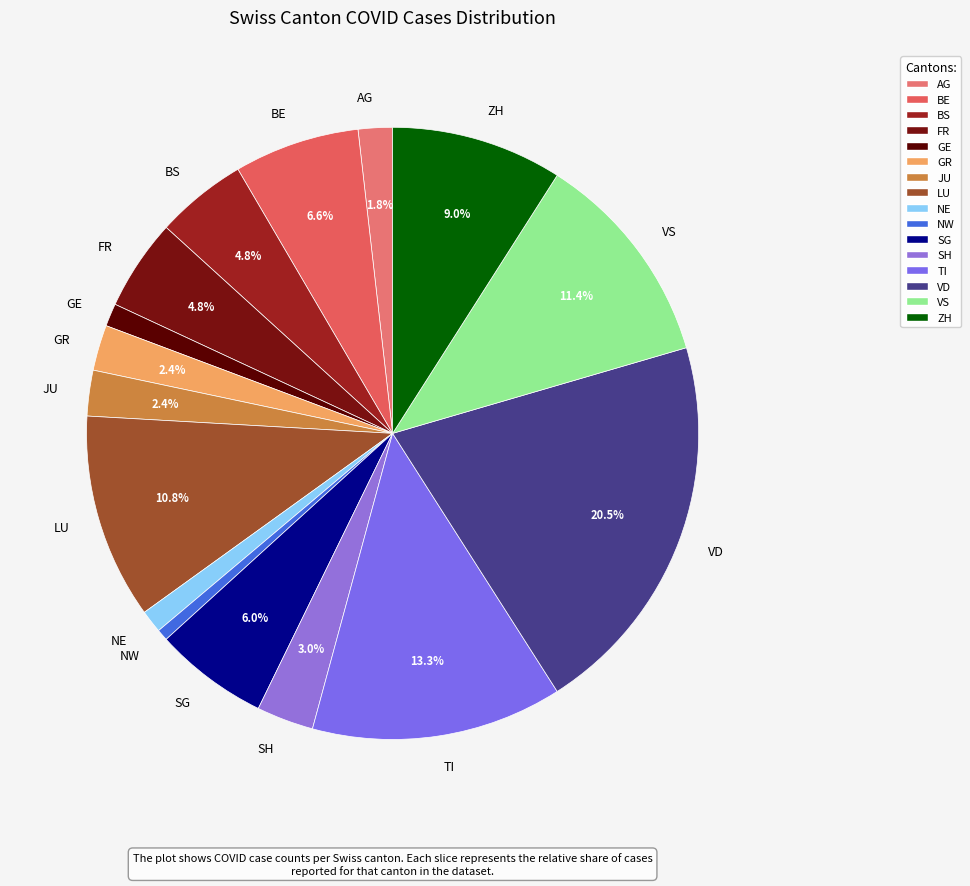

How many segments does this pie chart have?

16